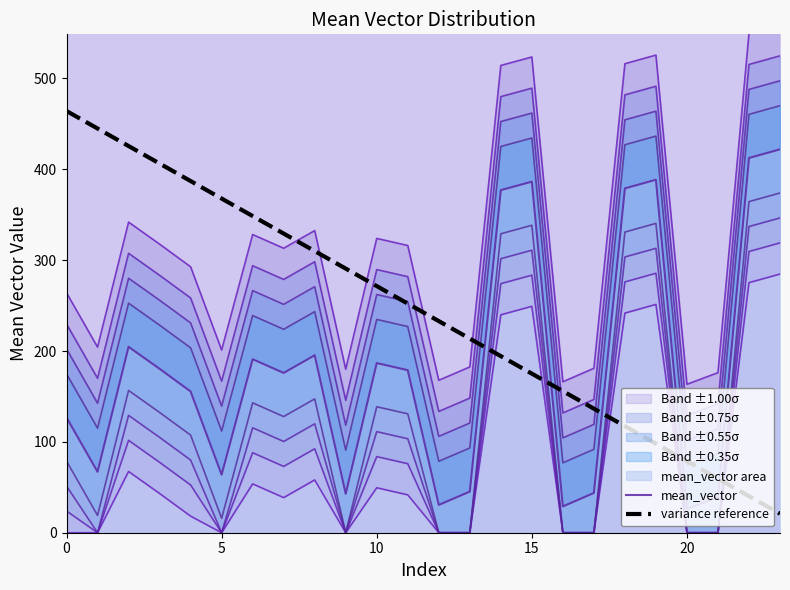

How many intersections are there between variance reference and mean_vector?

5